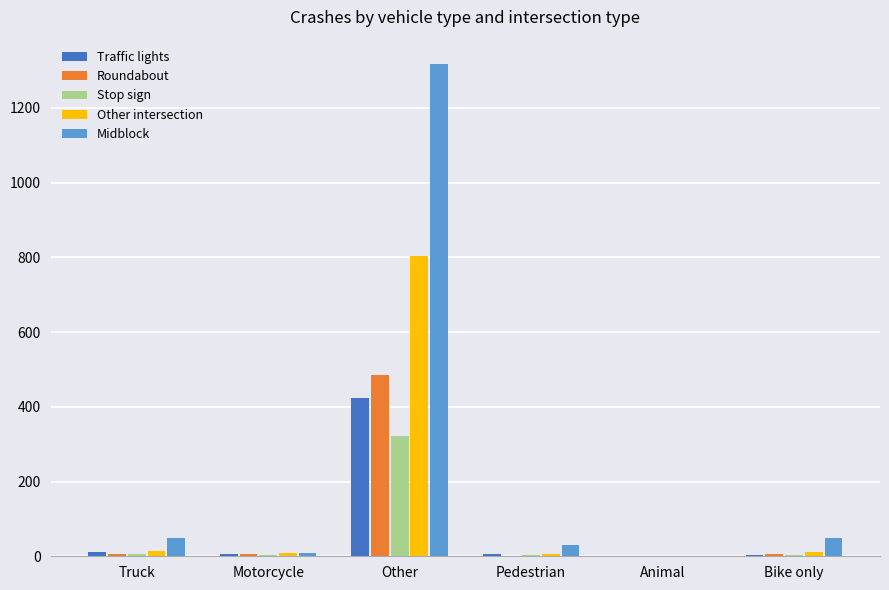

What is the sum of all Stop sign values?

338